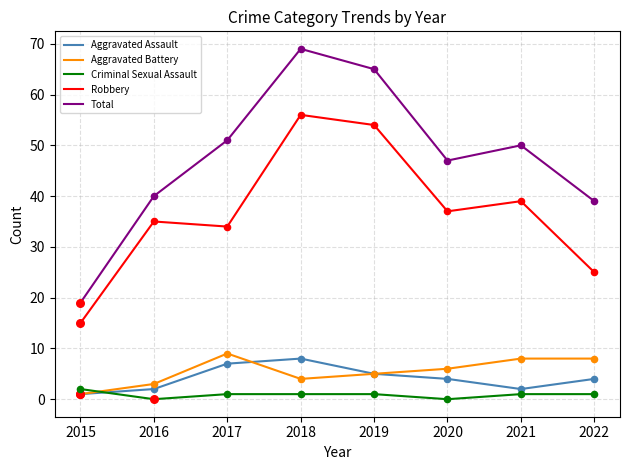

What are all the series names shown in the legend?

Aggravated Assault, Aggravated Battery, Criminal Sexual Assault, Robbery, Total